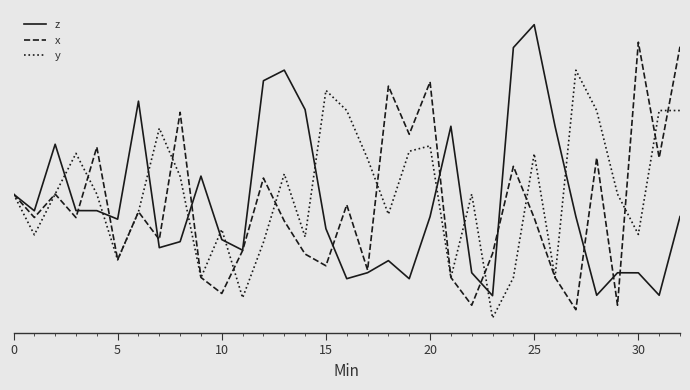

Does the chart have visible grid lines?

No